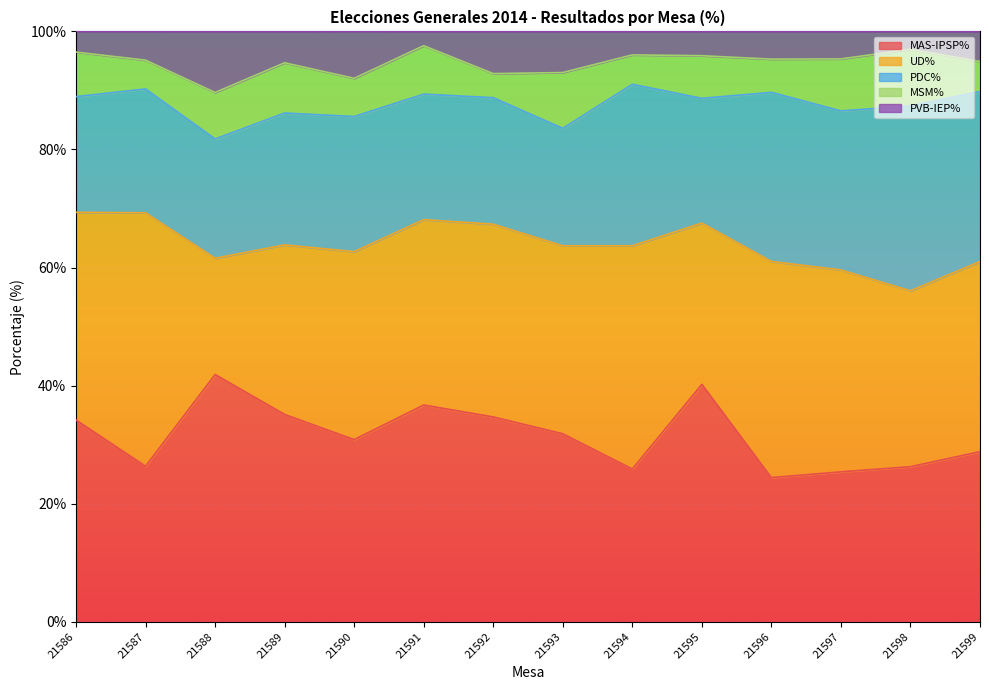

At how many categories does at least one series exceed 4?

14